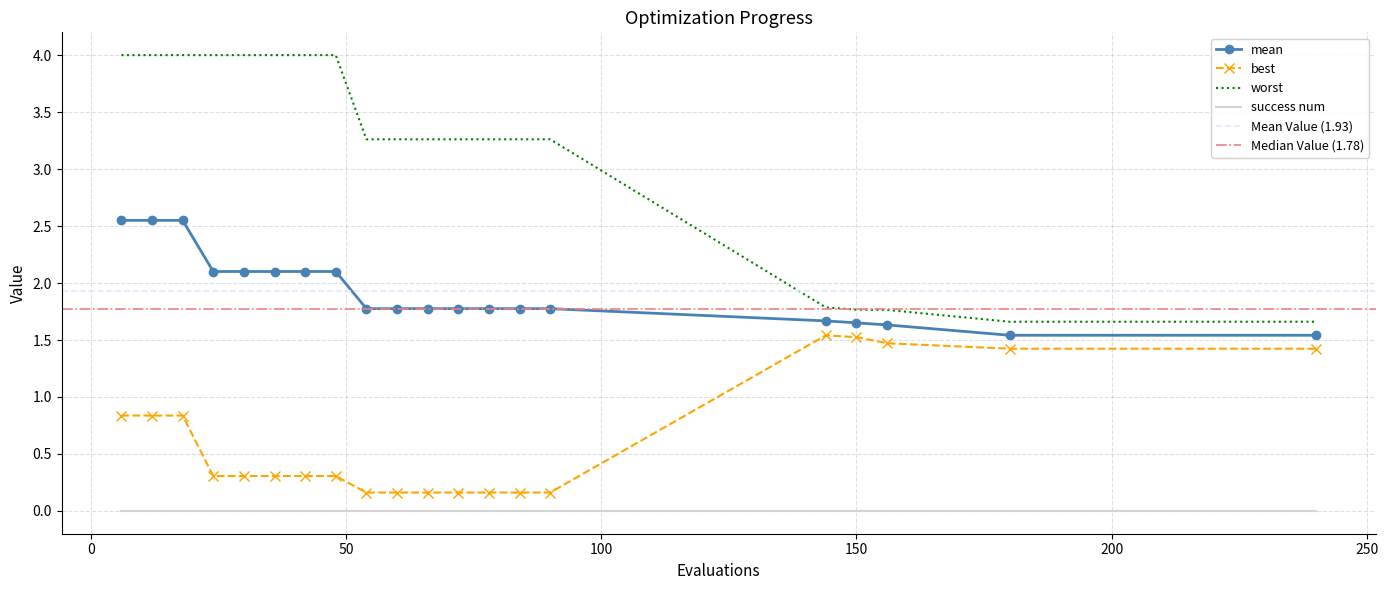

What is the average value of the best series?

0.6